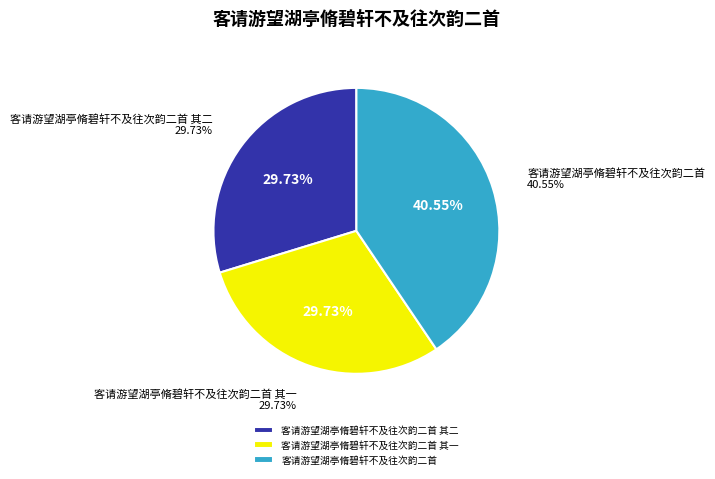

What is the total percentage of 客请游望湖亭脩碧轩不及往次韵二首 and 客请游望湖亭脩碧轩不及往次韵二首 其一?

70.3%